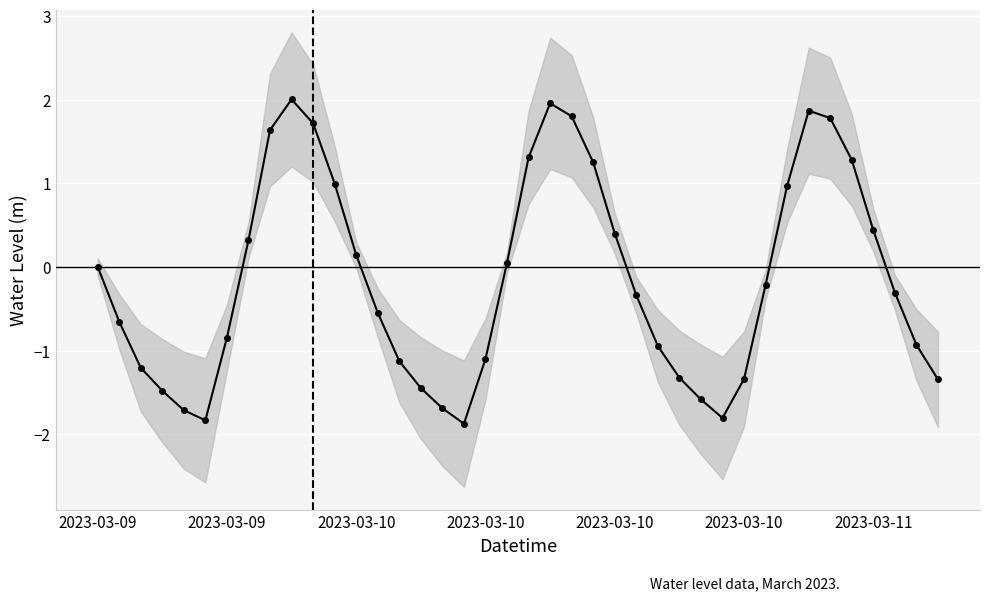

How many interior local valleys (lower than both neighbors) does the data have?

3